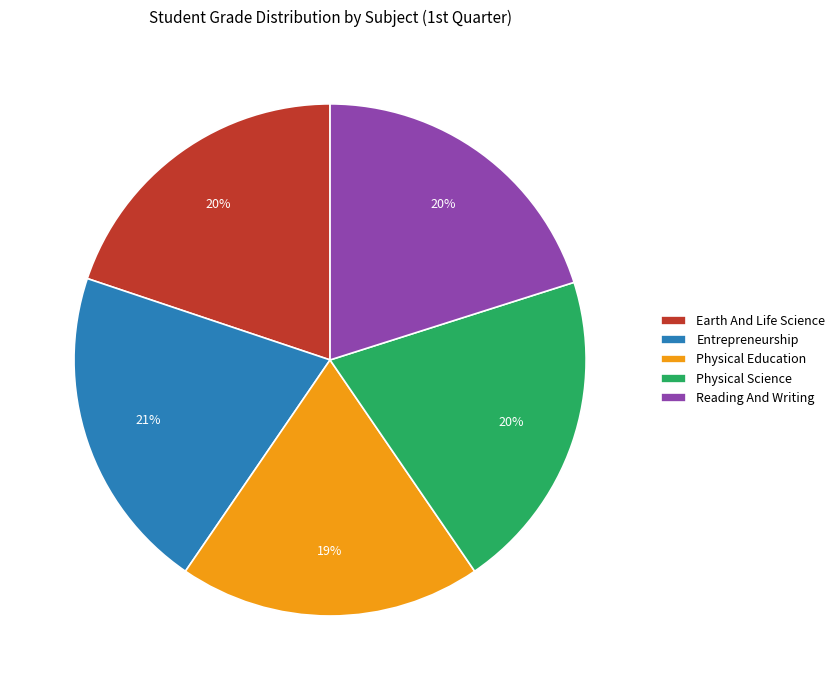

Does any single category account for the majority?

No